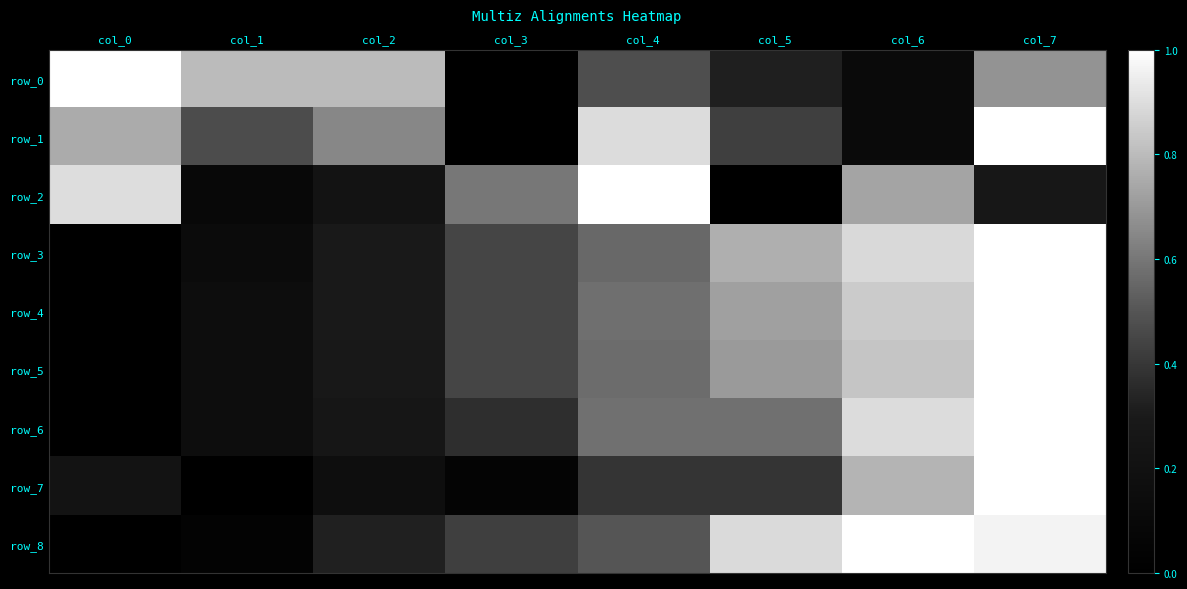

Which series changed the most between col_0 and col_5?

row_2